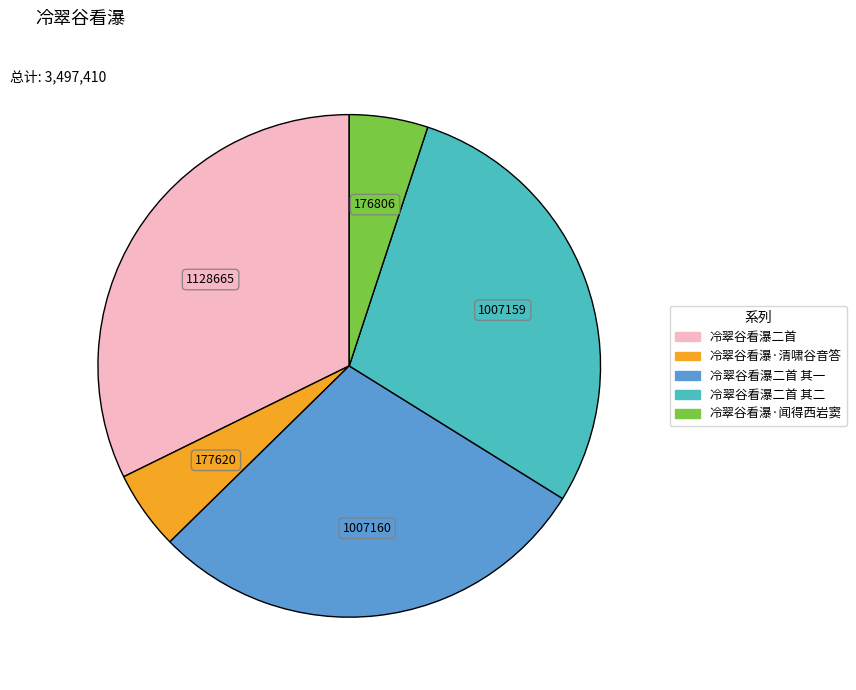

Is there a majority slice in this chart?

No